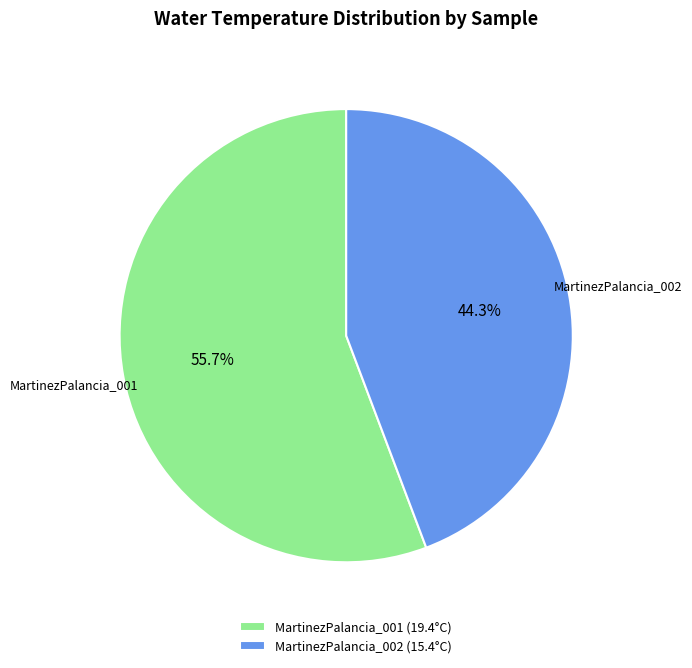

Which slice represents more than half of the pie?

MartinezPalancia_001